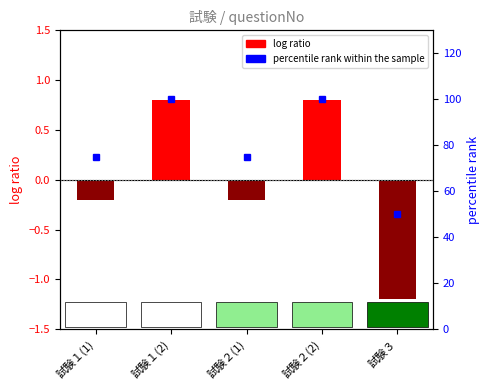

What is the value of the log ratio bar at the 2nd from the left?

0.8